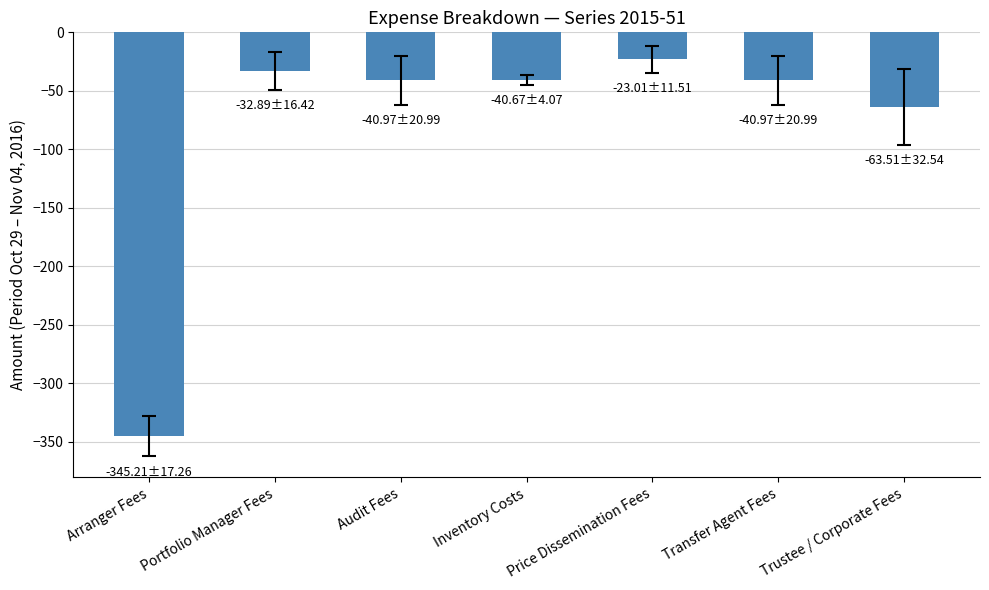

Is it true that the value at Transfer Agent Fees is -41.0?

True